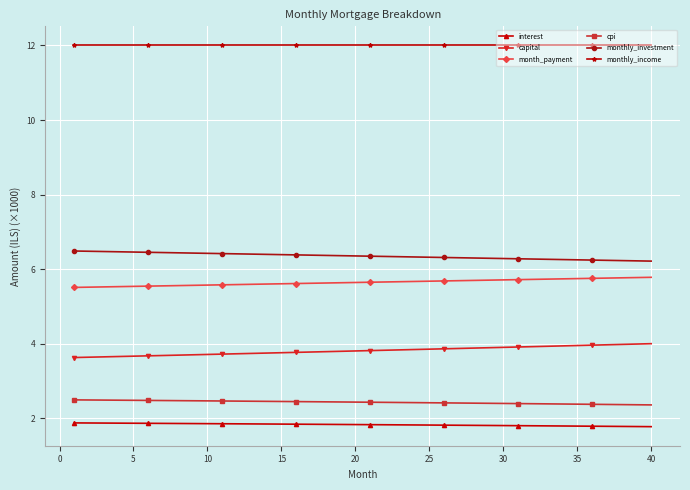

What is the value of the interest point at the 27th from the left?

1.8